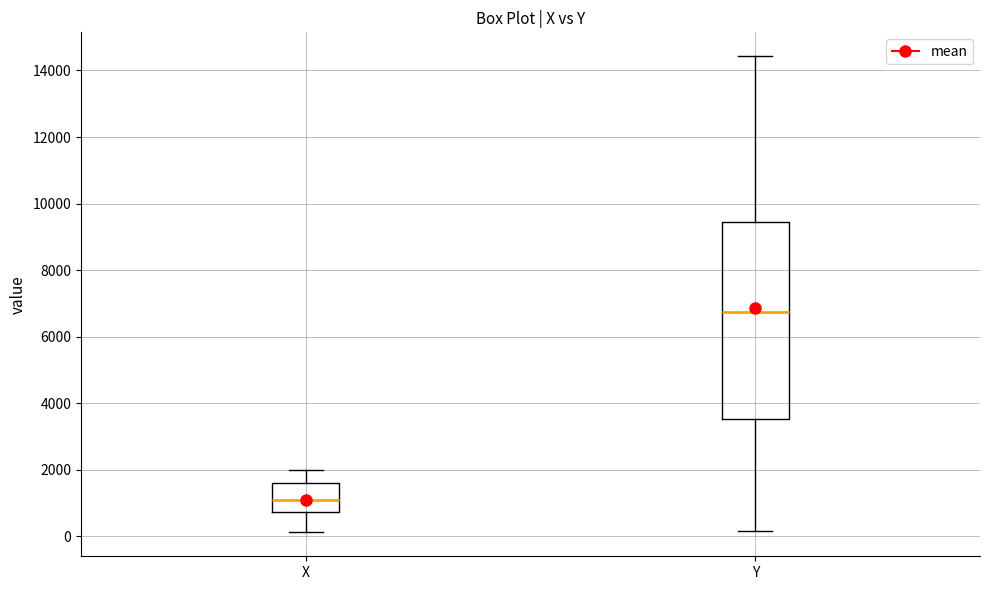

Where does the lower whisker of the box for X end on the y-axis? The values are not printed on the chart, so give them approximately, as read against the axis.

200